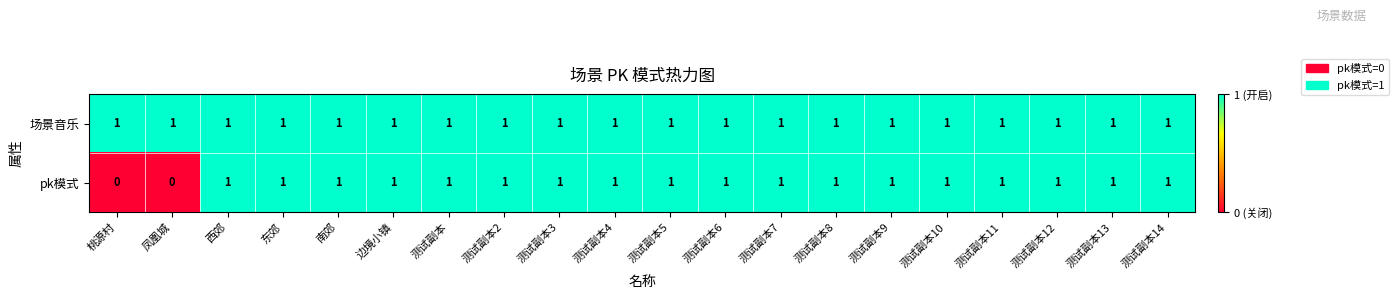

What is the greatest value displayed?

1